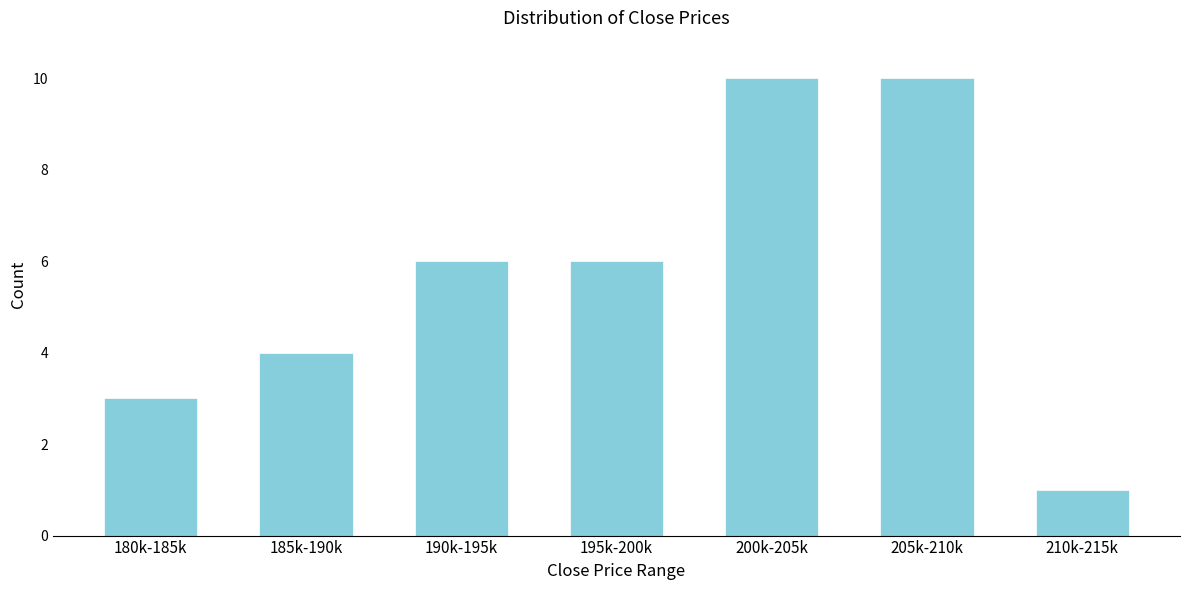

Reading left to right, transcribe all the data shown in this chart.

3	4	6	6	10	10	1